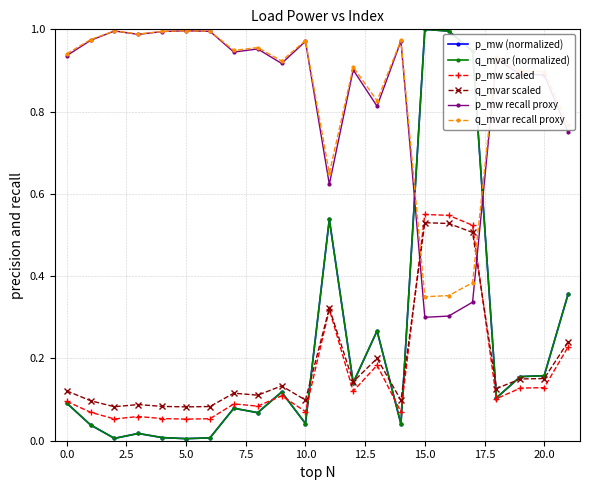

What is the label of the 11th point from the right?

11